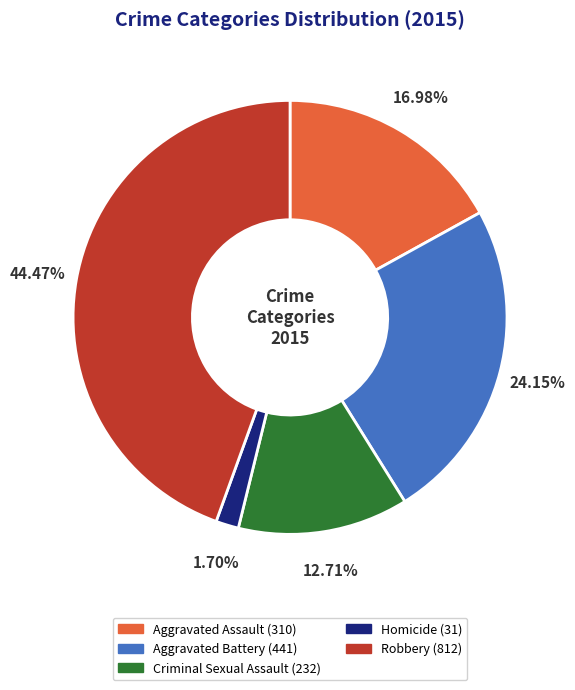

Which slice is the largest?

Robbery